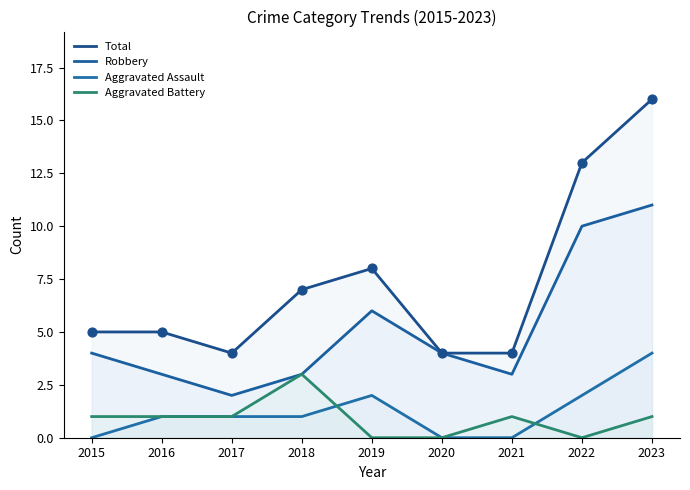

What are all the series names shown in the legend?

Total, Robbery, Aggravated Assault, Aggravated Battery